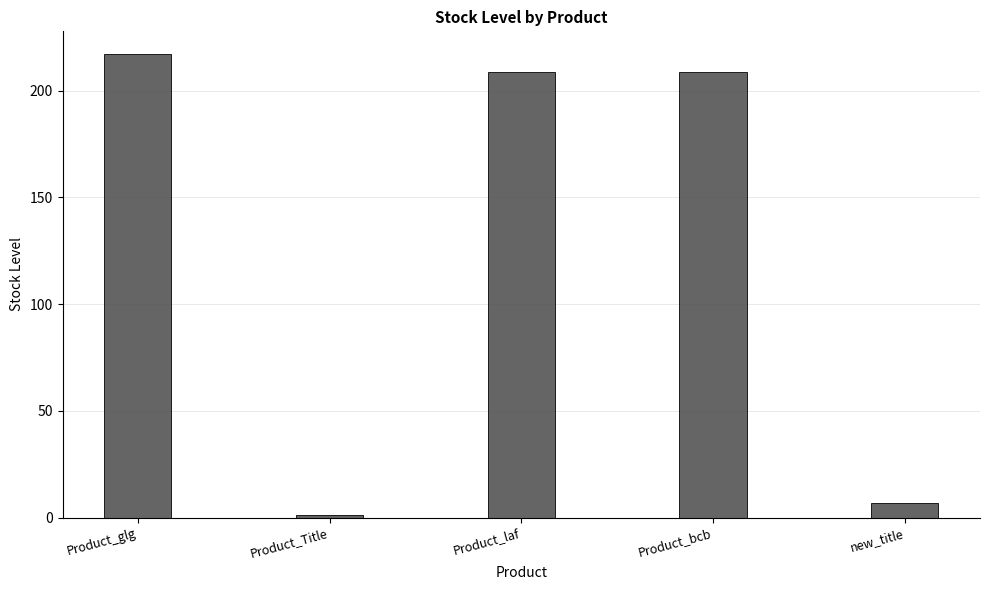

What value does the data have at Product_bcb?

209